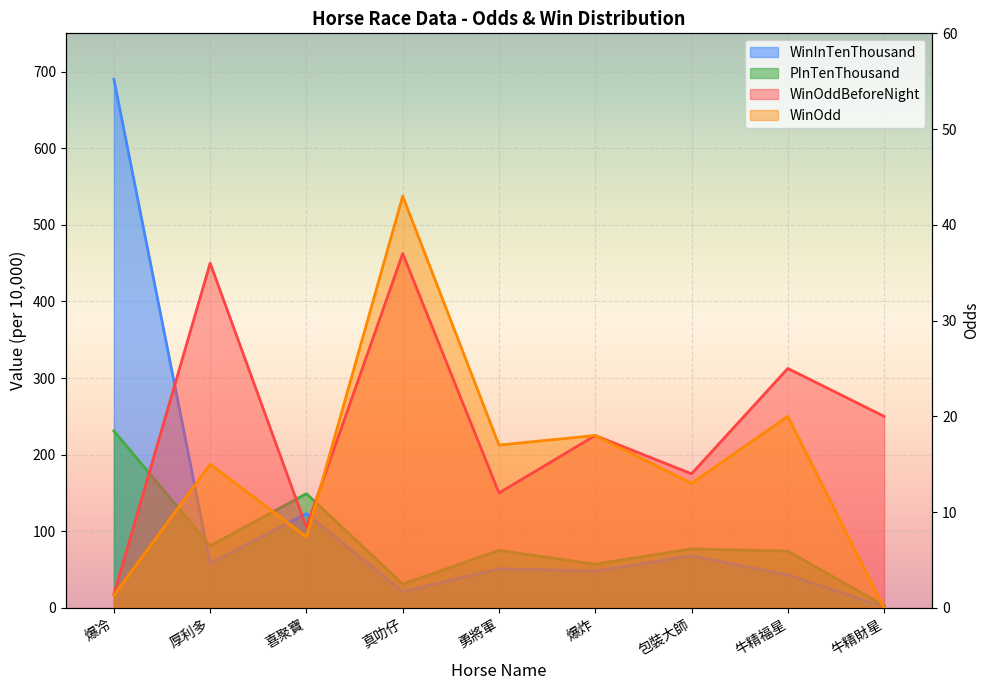

What is the sum of the WinInTenThousand values at 包裝大師 and 厚利多?

126.0